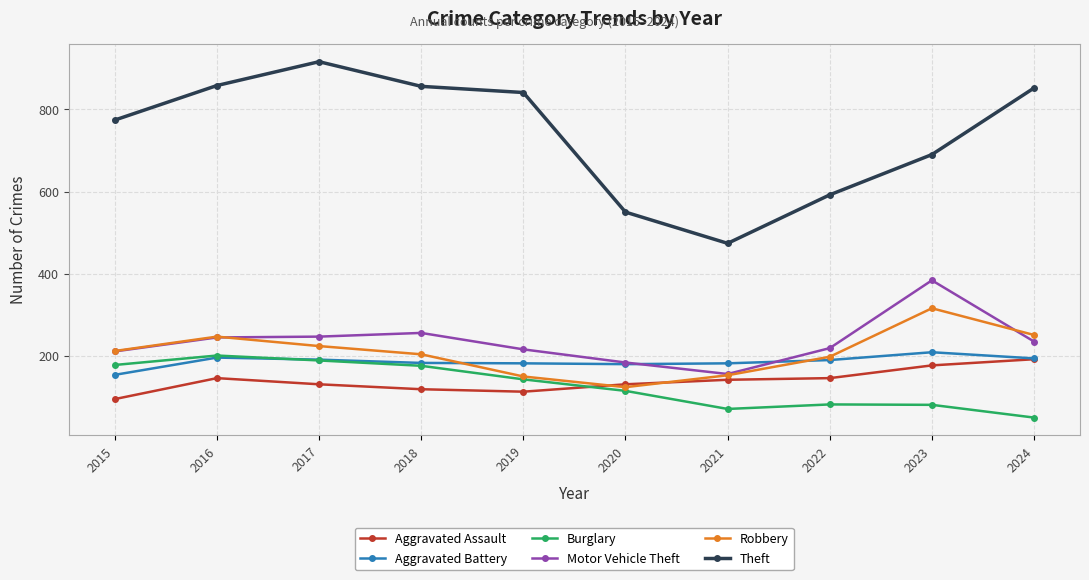

How many categories are shown in the chart?

10